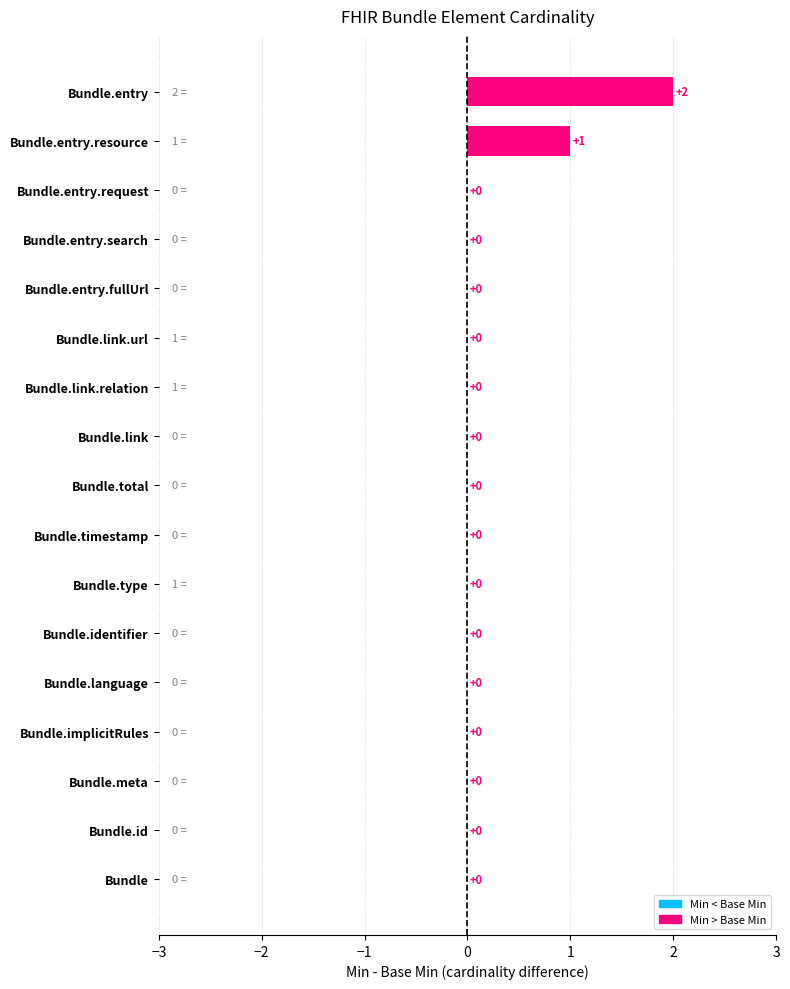

How many values are between 0 and 1?

16